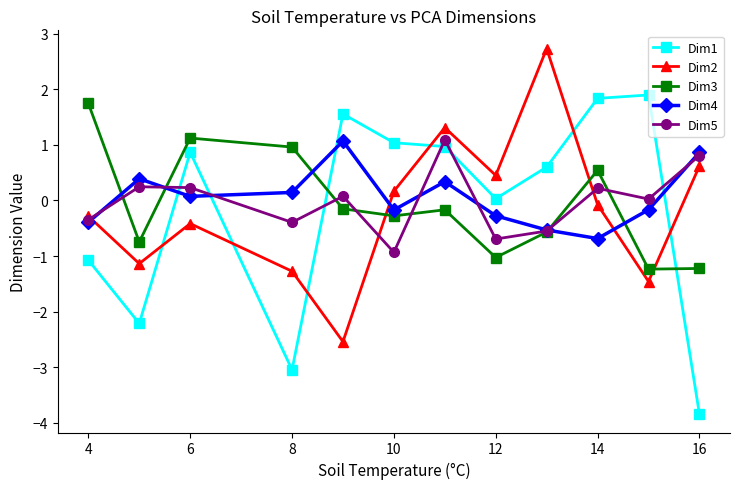

How many interior local valleys does the Dim5 series have?

4